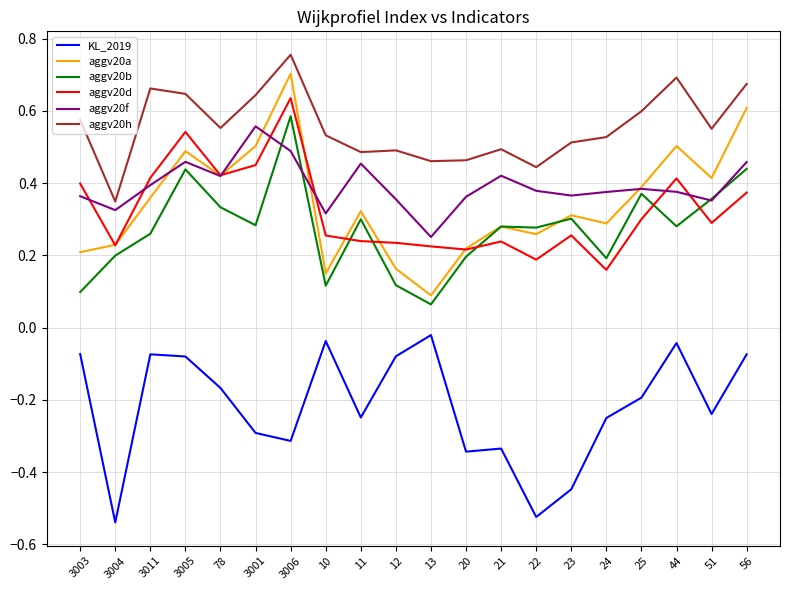

Which label corresponds to the largest value in the chart?

3006